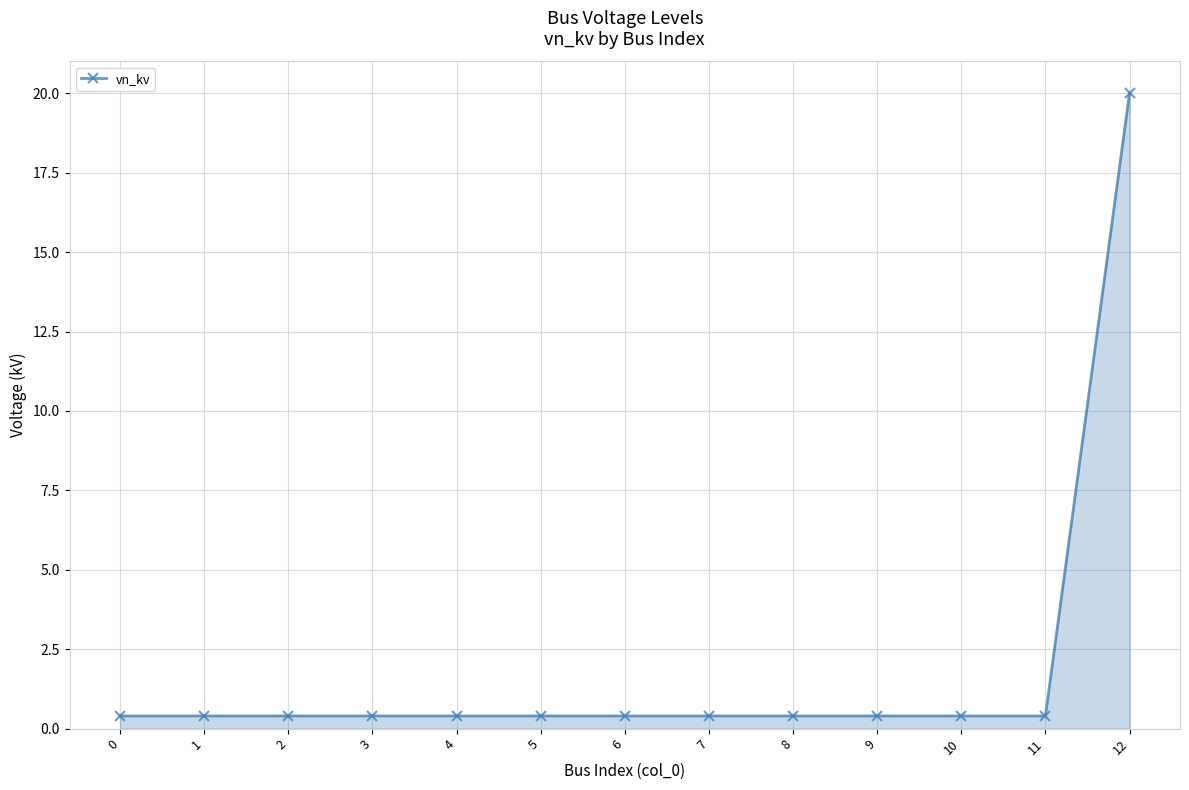

True or false: the data shows 0.4 at 0.

True